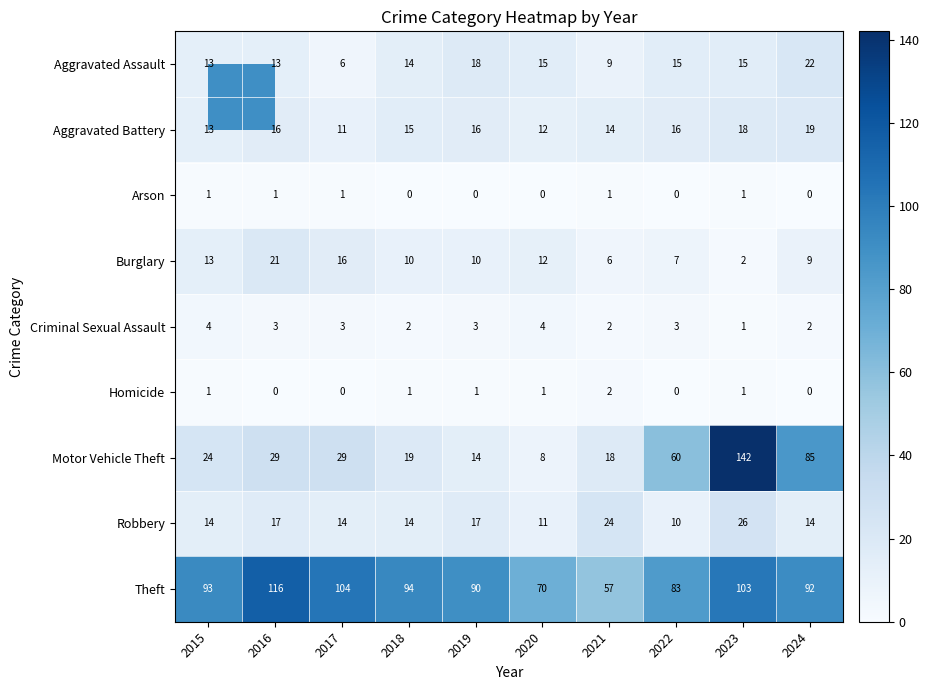

What is the approximate value of Burglary at 2017?

16